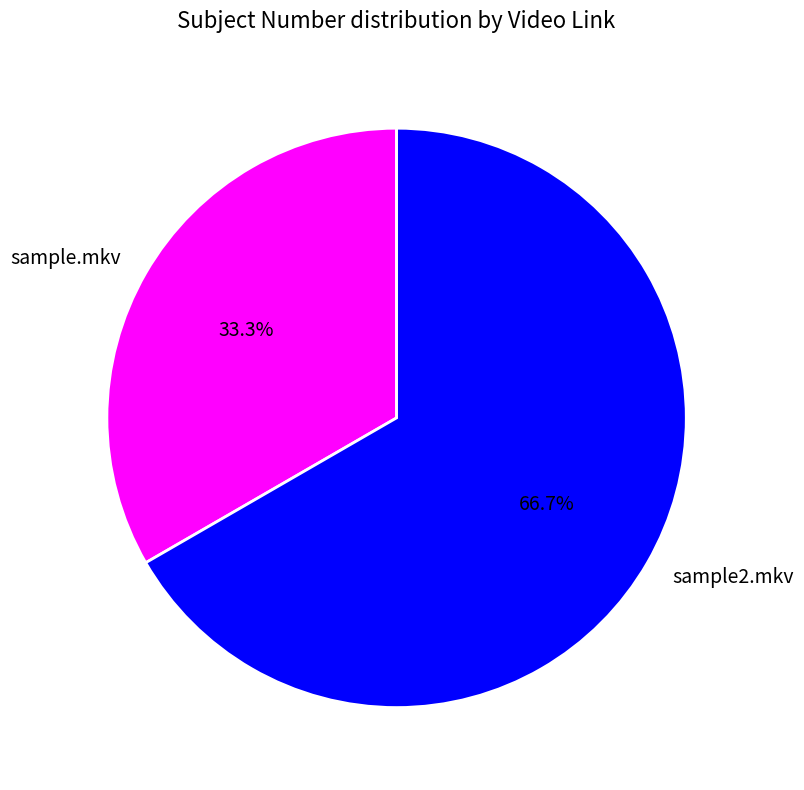

What is the majority slice?

sample2.mkv